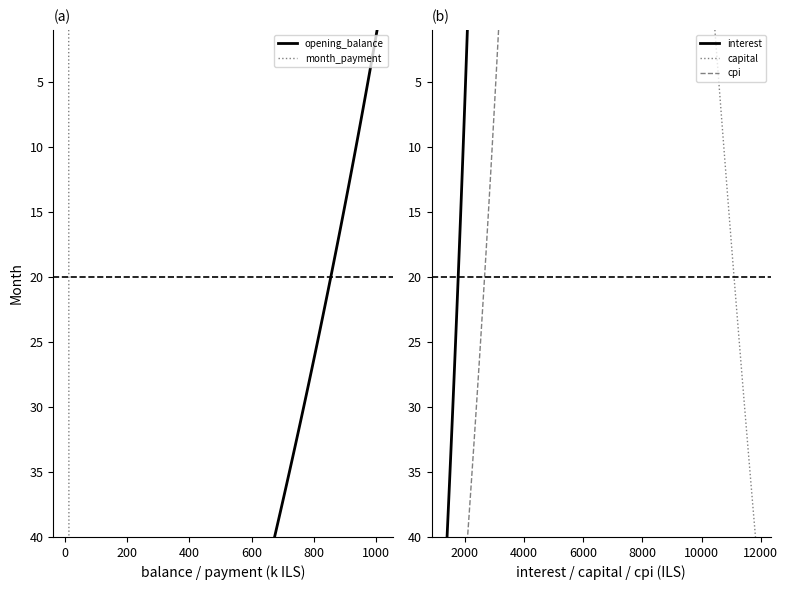

Which series has the largest total across all categories?

opening_balance